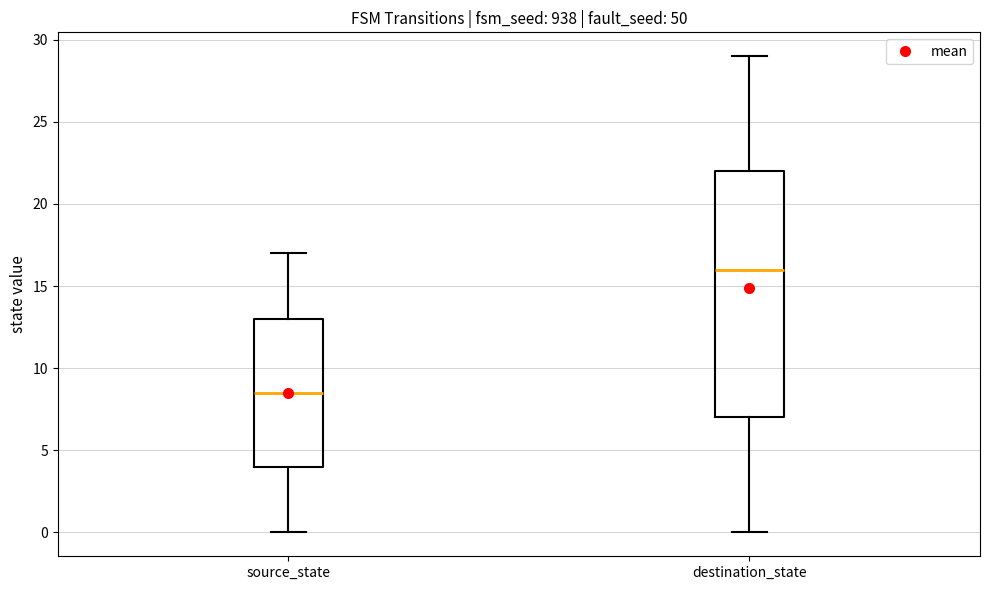

Comparing the boxes themselves (not the whiskers), which one is the tallest?

destination_state